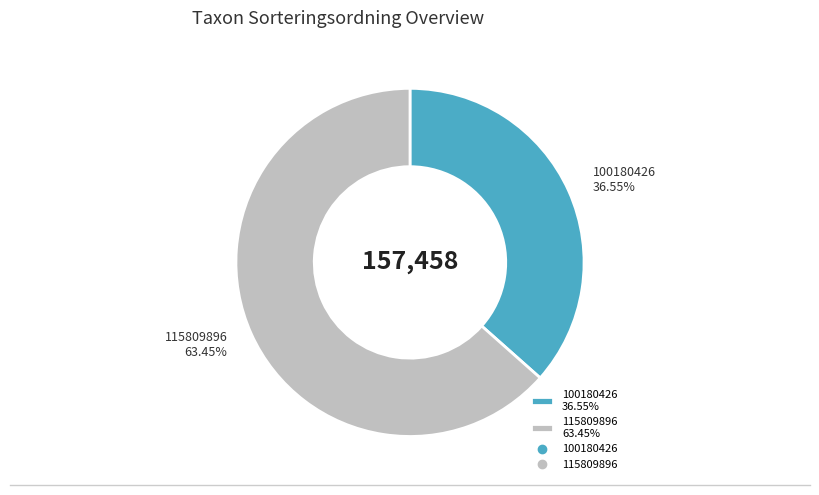

Which category has the smallest portion of the pie?

100180426